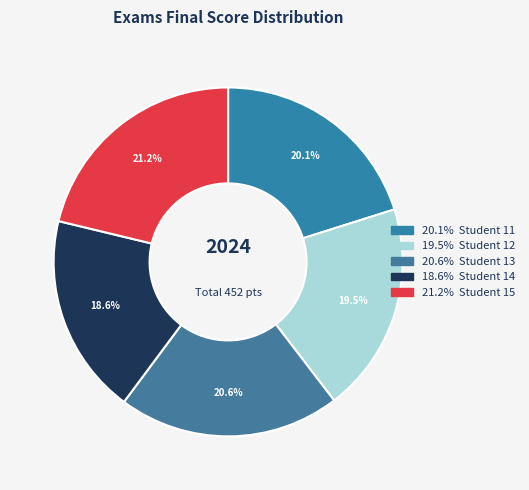

Rank the categories by value from lowest to highest.

14, 12, 11, 13, 15